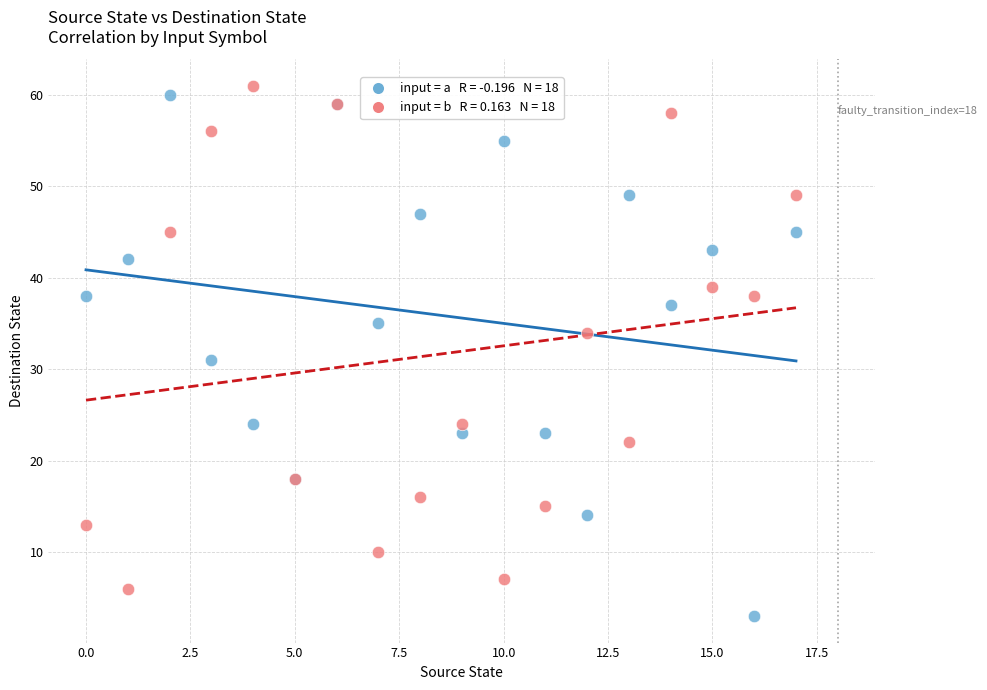

Across all series, what Y value is closest to 32?

31